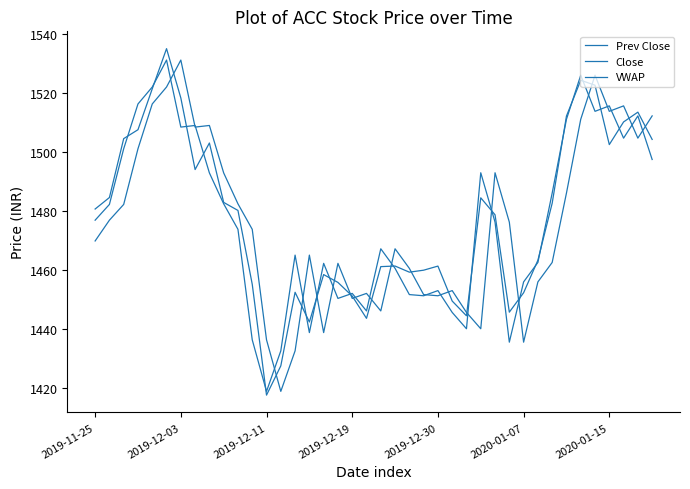

Does the chart display data point markers on the line(s)?

No